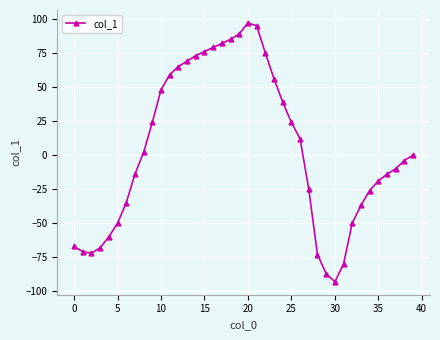

What is the minimum value shown in the chart?

-93